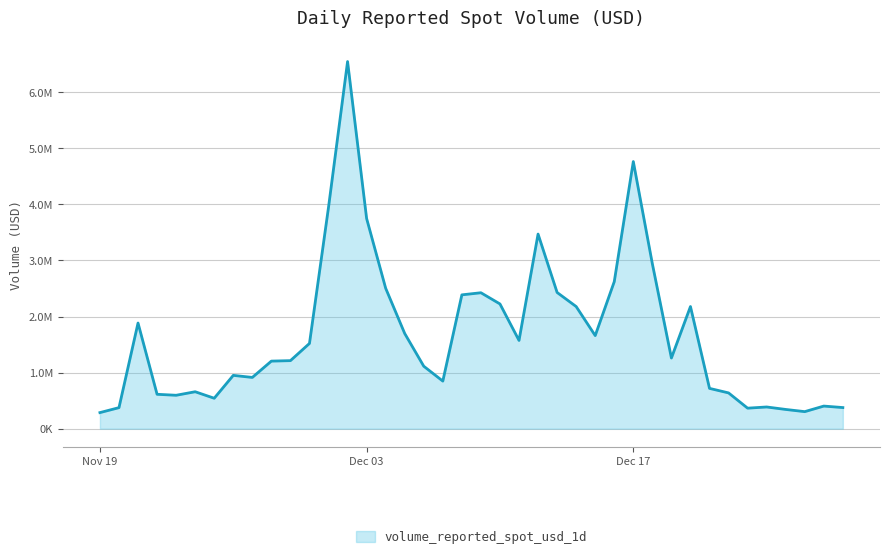

At which label does the data first exceed 1260499?

2024-11-21